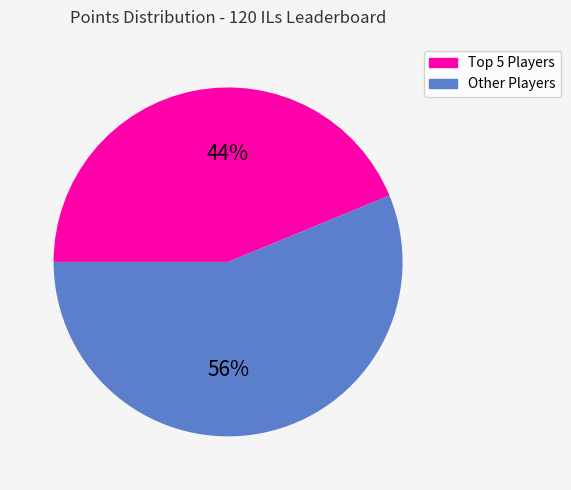

To the nearest percent, what is the difference between the largest and smallest slice percentages?

12%